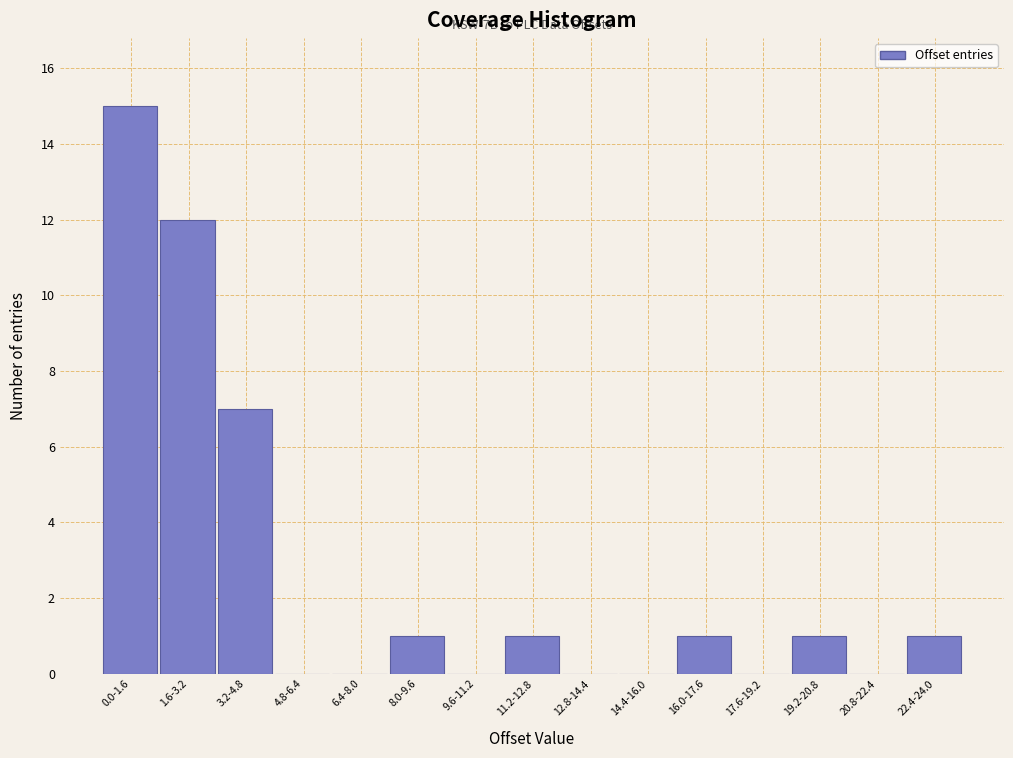

Reading left to right, extract all data points from this chart.

0.0-1.6=15	1.6-3.2=12	3.2-4.8=7	4.8-6.4=0	6.4-8.0=0	8.0-9.6=1	9.6-11.2=0	11.2-12.8=1	12.8-14.4=0	14.4-16.0=0	16.0-17.6=1	17.6-19.2=0	19.2-20.8=1	20.8-22.4=0	22.4-24.0=1